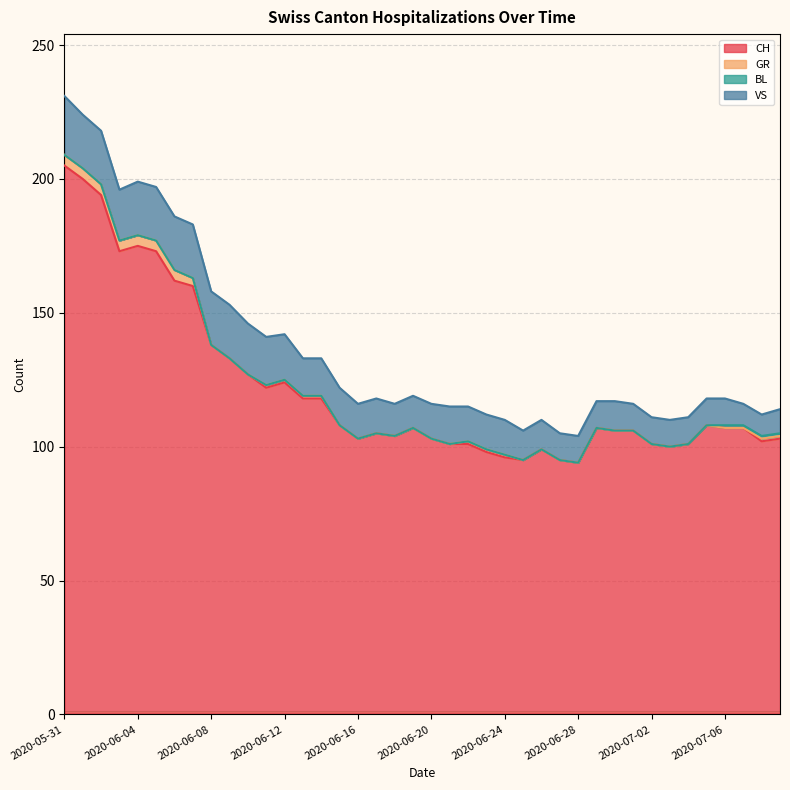

What is the label of the 15th point from the left?

2020-06-14